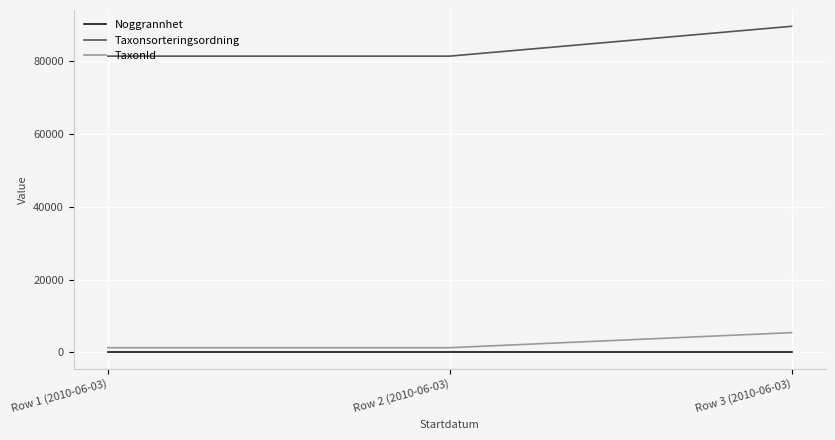

What is the average value of the Taxonsorteringsordning series?

83961